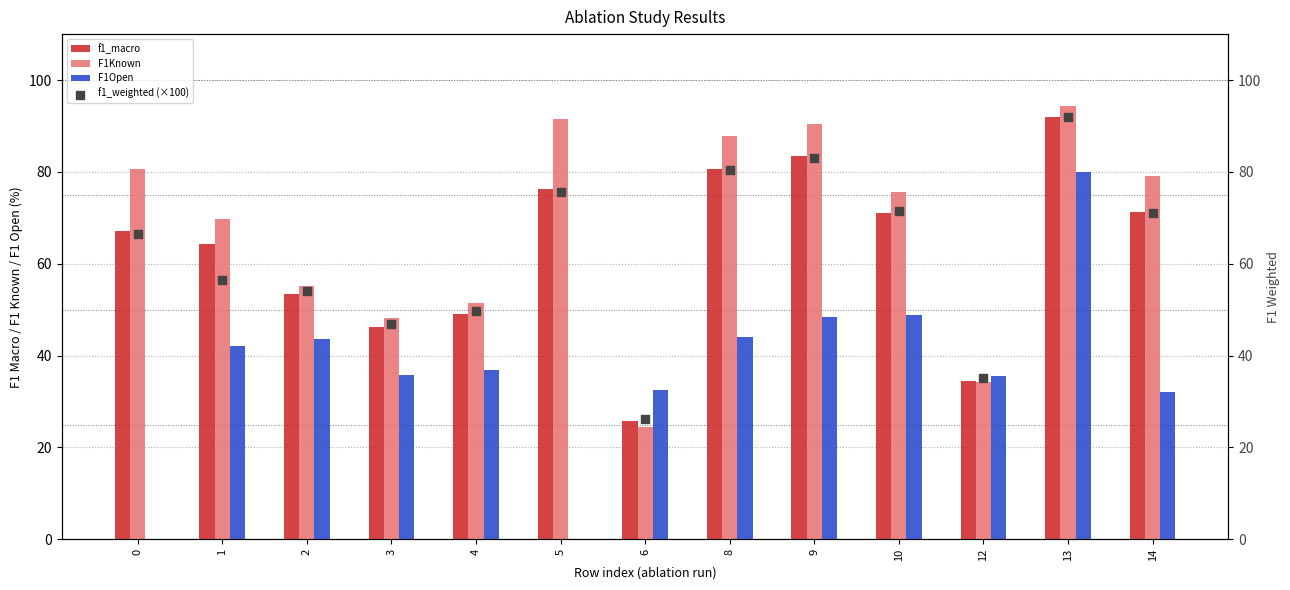

Is the value of f1_weighted (×100) at 6 greater than the value of f1_macro at 13?

No